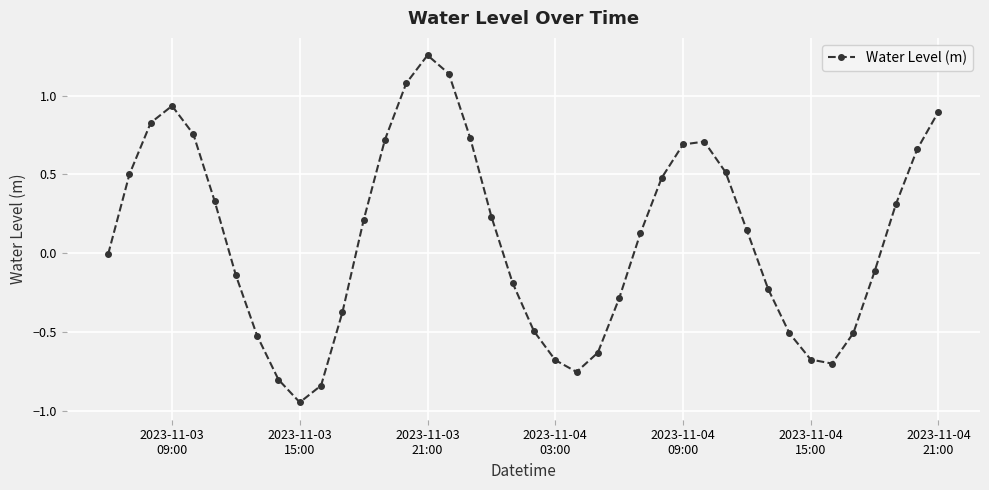

What is the difference between the maximum and minimum values?

2.2